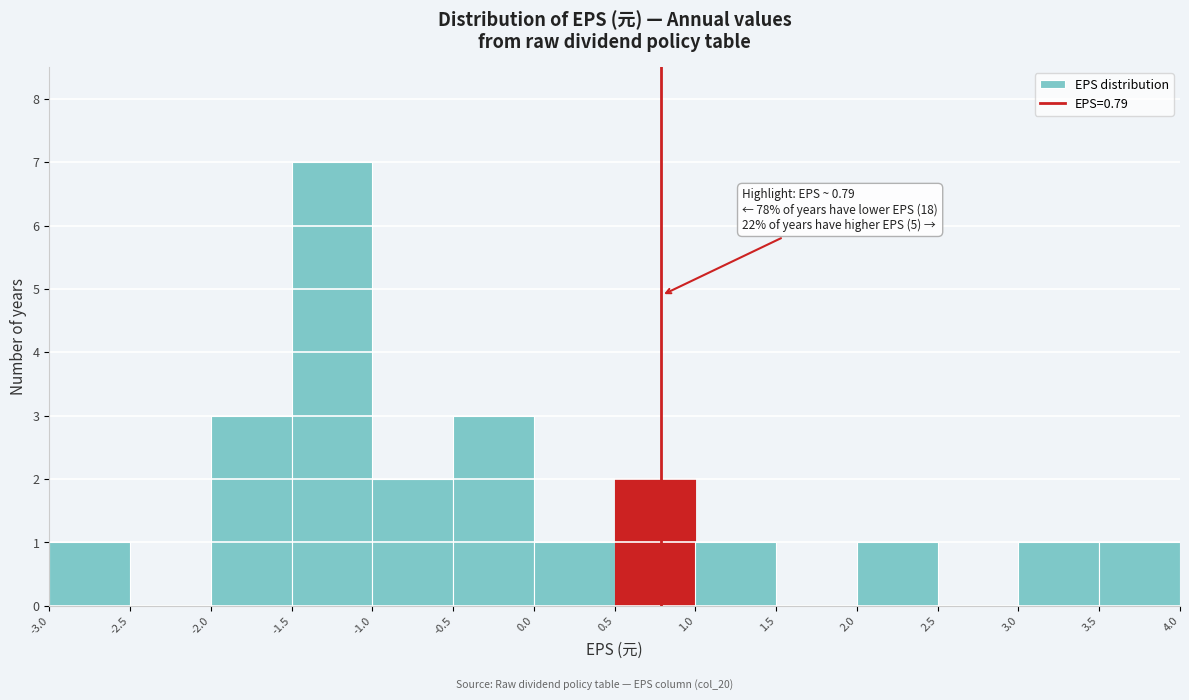

Over which range of the x-axis is the bar tallest?

-1.5 to -1.0